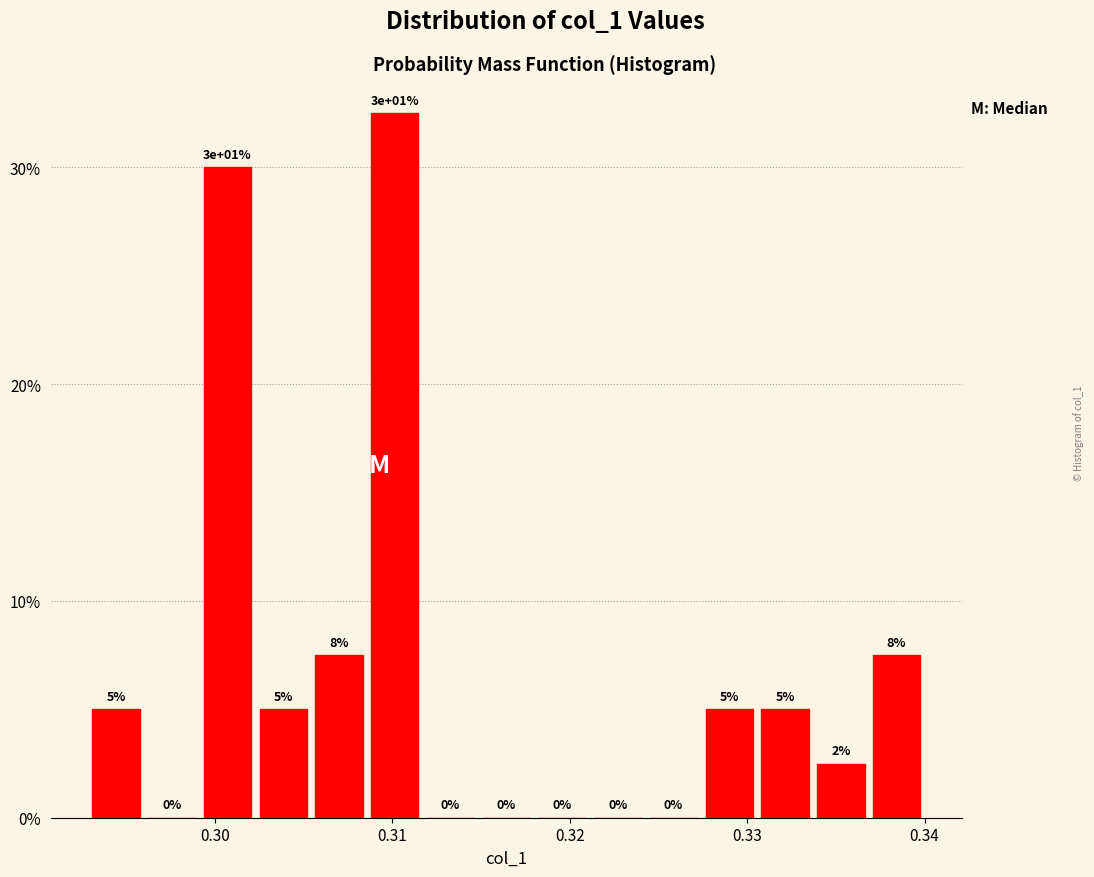

Read against the x-axis, roughly where is the centre of the tallest bar?

0.310